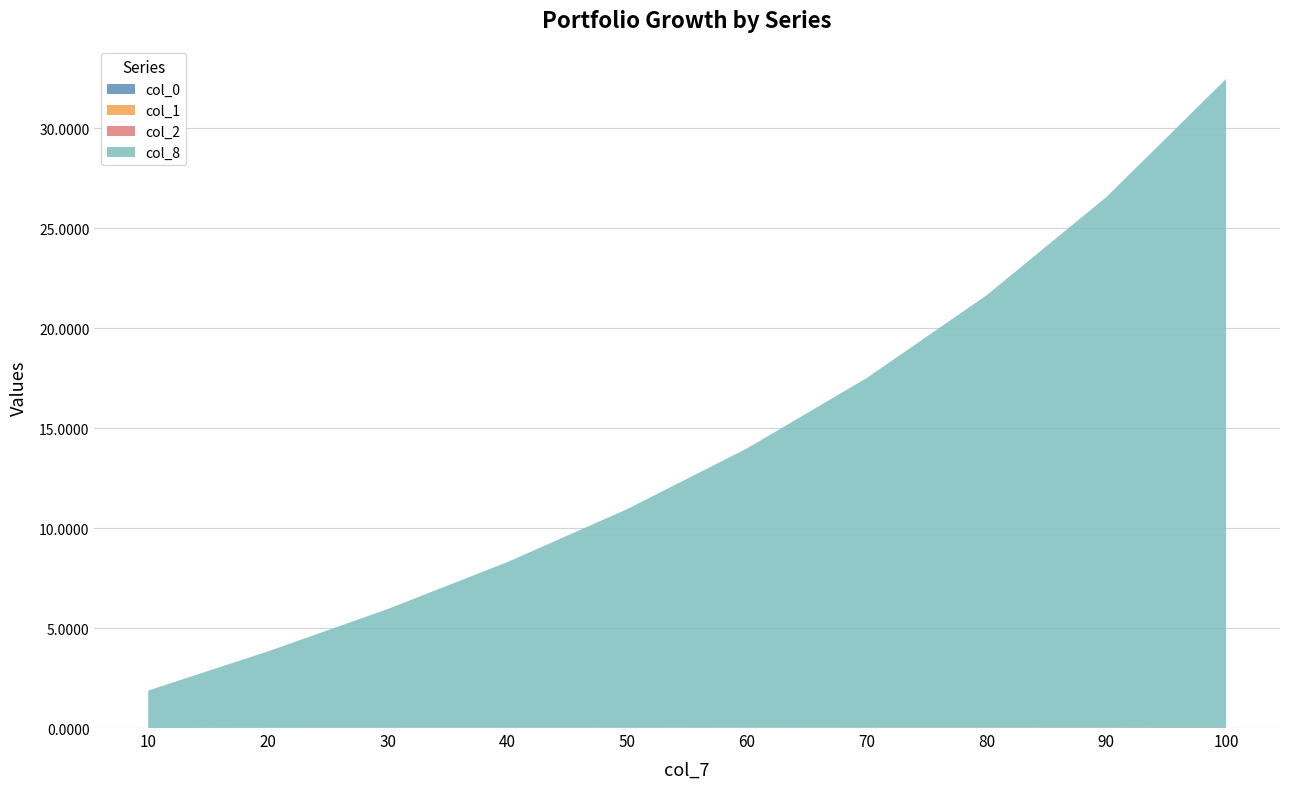

Reading right to left, what are all the values shown in this chart?

col_0: 0.0	0.0	0.0	0.0	0.0	0.0	0.0	0.0	0.0	0.0
col_1: 0.0	0.0	0.0	0.0	0.0	0.0	0.0	0.0	0.0	0.0
col_2: 0.0	0.0	0.0	0.0	0.0	0.0	0.0	0.0	0.0	0.0
col_8: 32.4	26.5	21.6	17.5	14.0	10.9	8.3	5.9	3.8	1.9